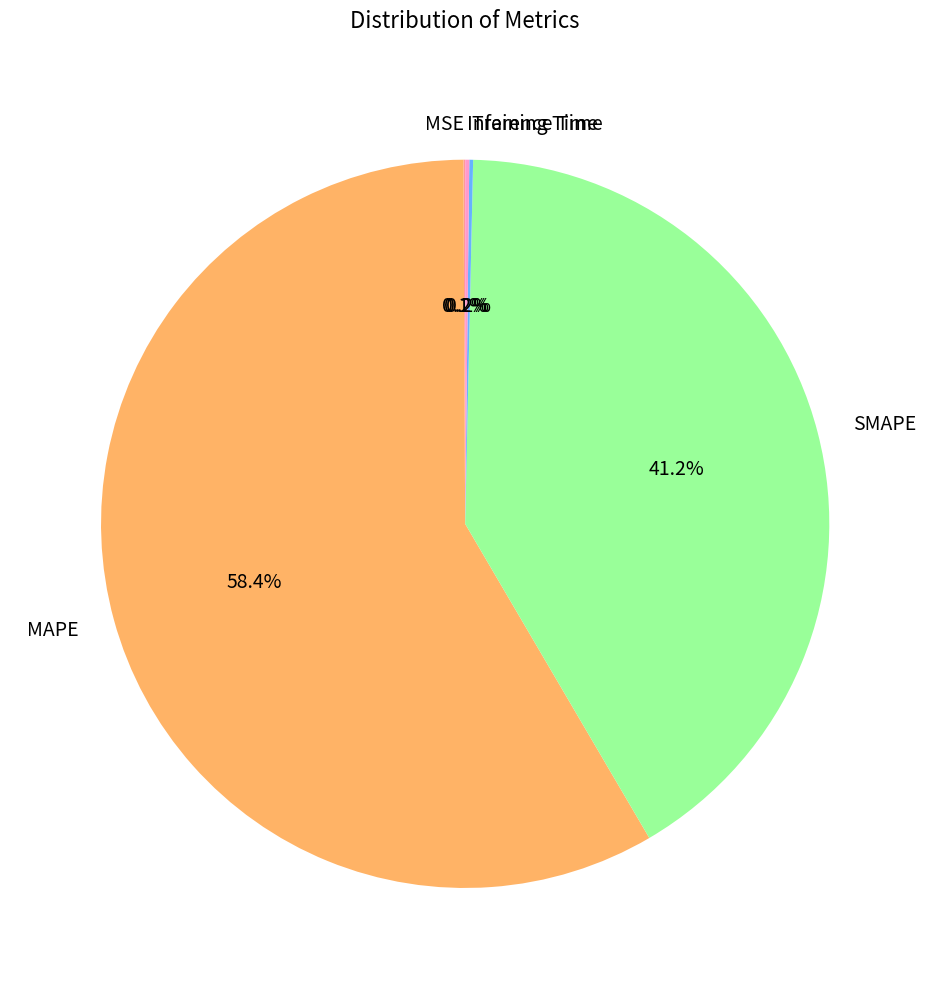

Combined, do SMAPE and MAPE account for over 50%?

Yes